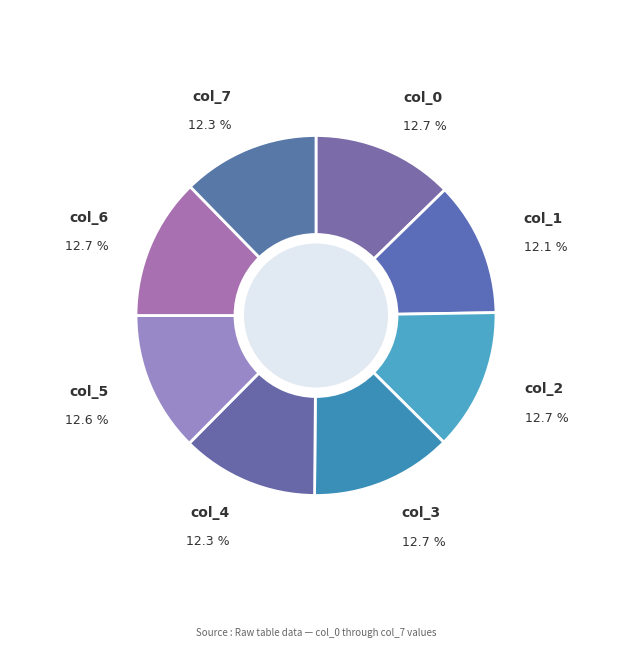

How many slices are in this pie chart?

8